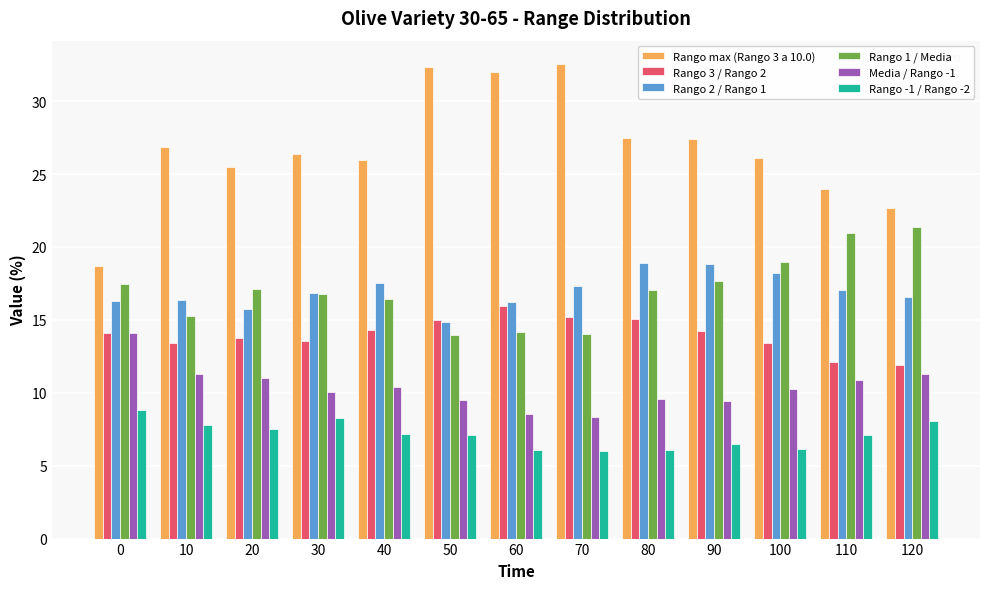

Which series has the largest range (max minus min)?

Rango max (Rango 3 a 10.0)